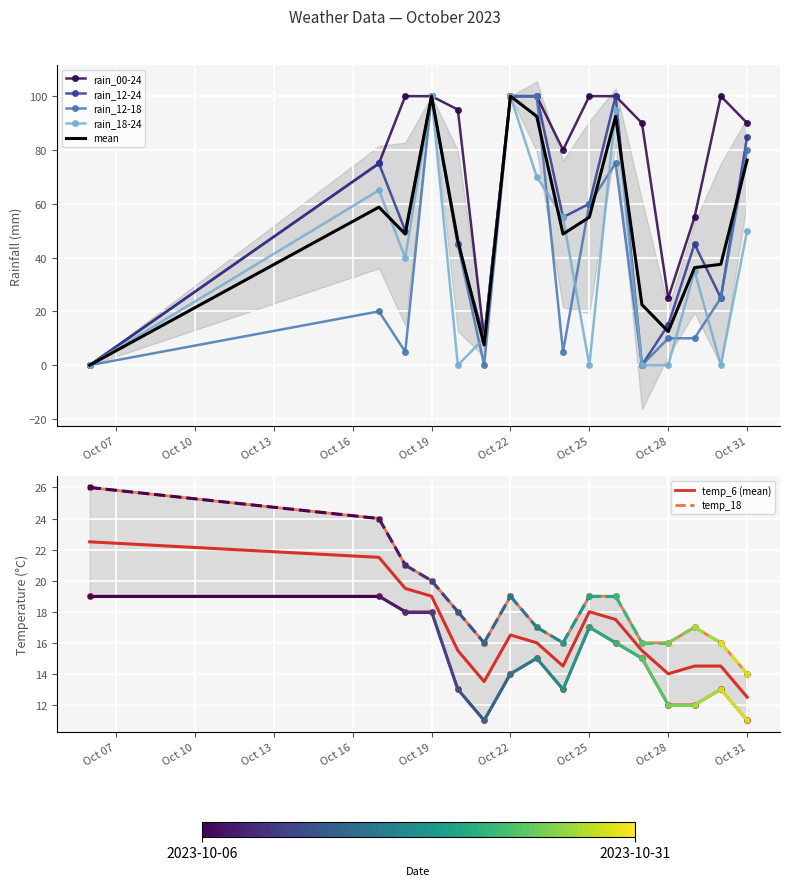

Is it true that rain_12-18 equals 10 at 2023-10-29?

True